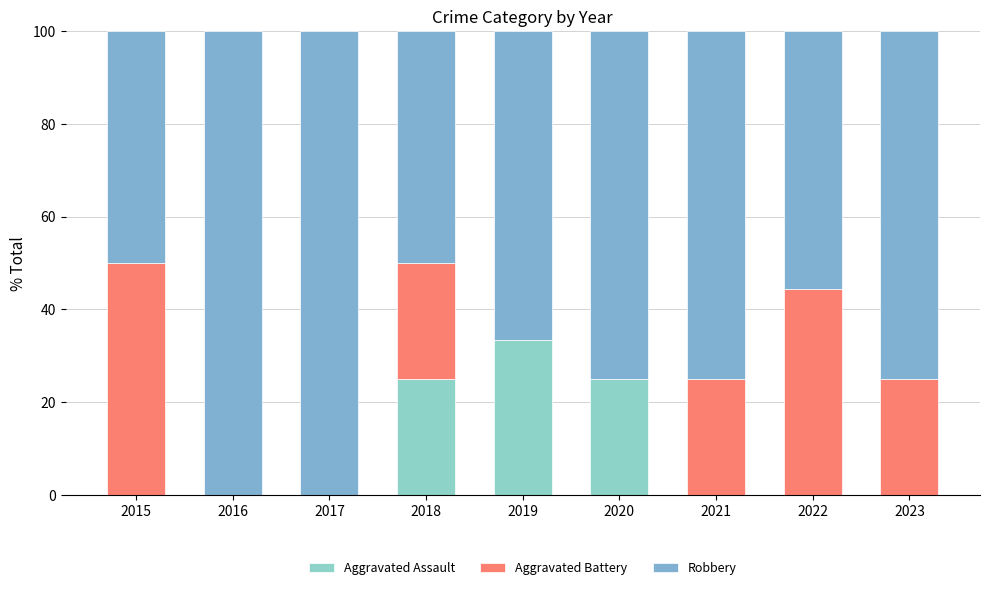

The value of Aggravated Assault at 2021 is 16.5. True or false?

False